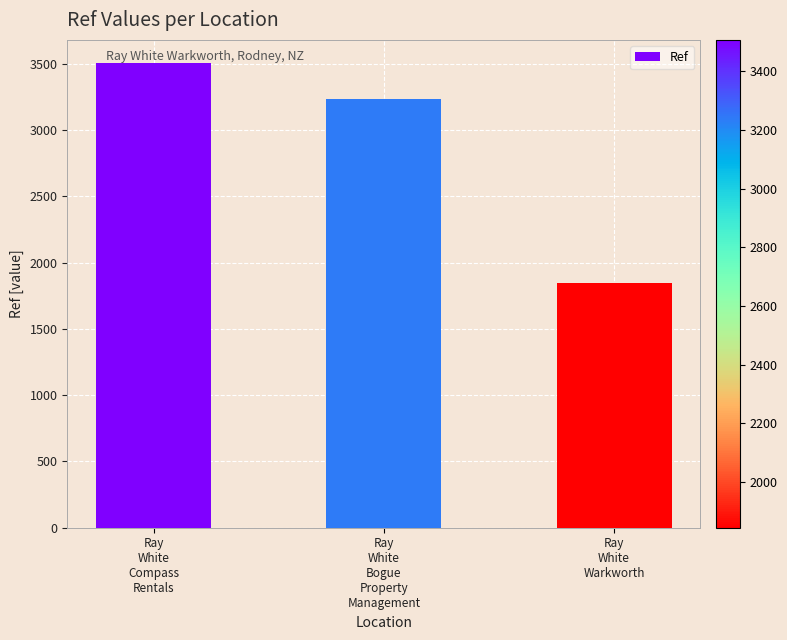

Reading right to left, list all the values displayed in this chart.

1845	3239	3506